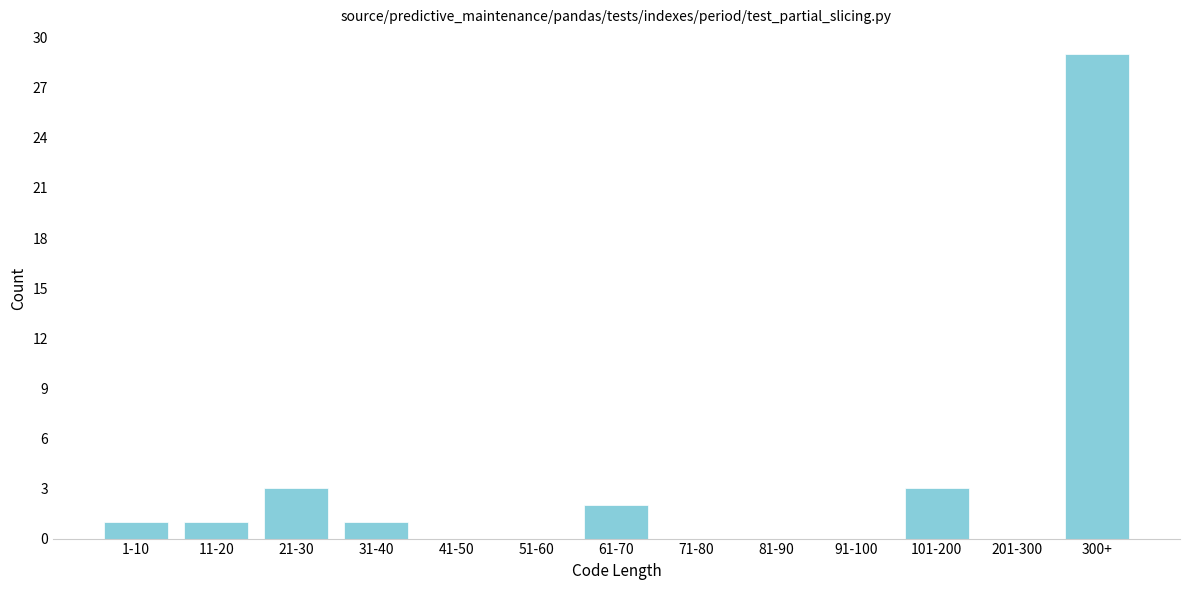

Reading left to right, extract all data points from this chart.

1-10=1	11-20=1	21-30=3	31-40=1	41-50=0	51-60=0	61-70=2	71-80=0	81-90=0	91-100=0	101-200=3	201-300=0	300+=29